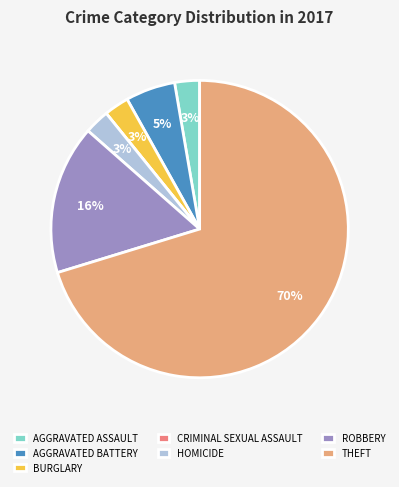

Which category accounts for the majority?

THEFT